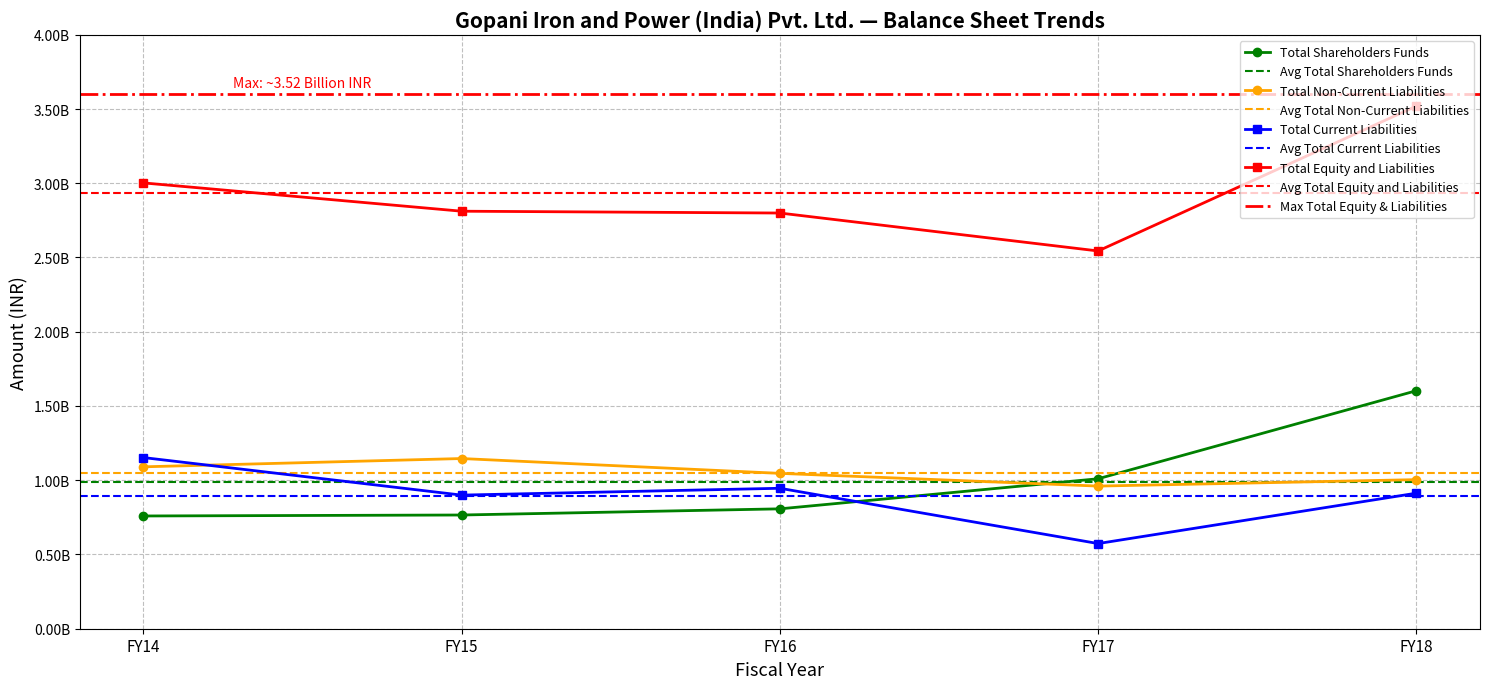

Reading right to left, what are all the values shown in this chart?

Total Shareholders Funds: FY18=1602789000	FY17=1009900000	FY16=807320000	FY15=765800000	FY14=759300000
Total Non-Current Liabilities: FY18=1003951000	FY17=960534000	FY16=1046277000	FY15=1146100000	FY14=1090300000
Total Current Liabilities: FY18=912838000	FY17=573546000	FY16=945852000	FY15=899800000	FY14=1152700000
Total Equity and Liabilities: FY18=3519578000	FY17=2543980000	FY16=2799449000	FY15=2811700000	FY14=3002300000